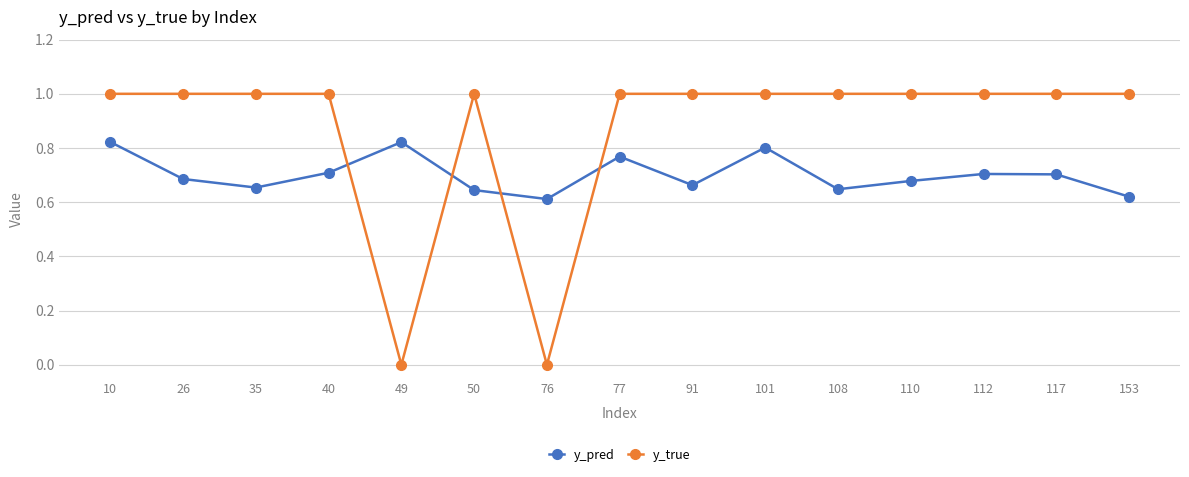

Read the y_true value at 10.

1.0